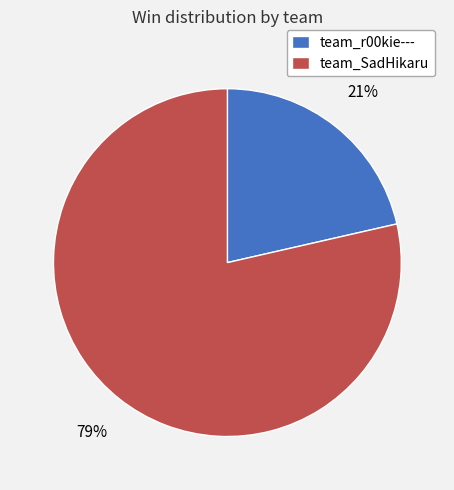

Count the number of slices in the pie.

2